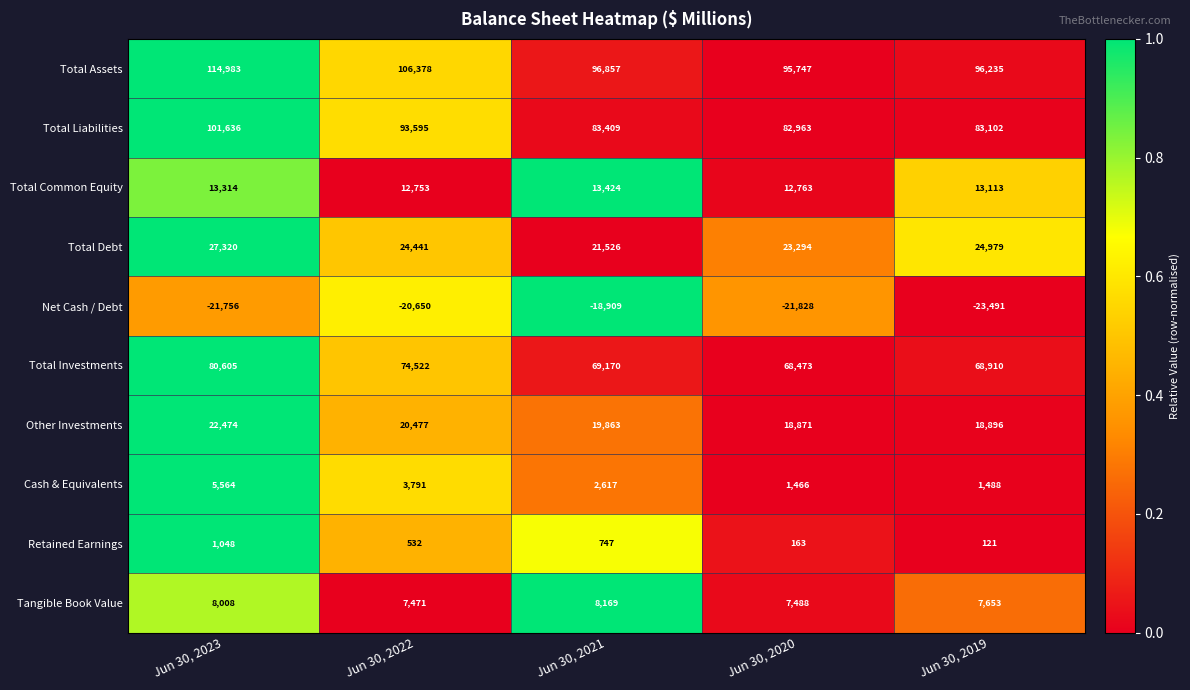

What is the maximum value shown in the chart?

114983